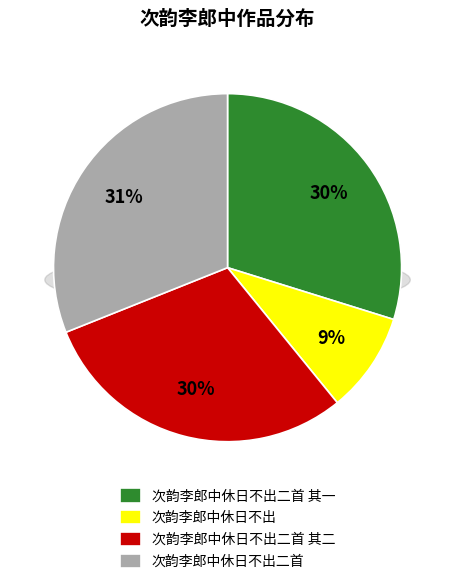

The 次韵李郎中休日不出 slice represents 9% of the pie. True or false?

True